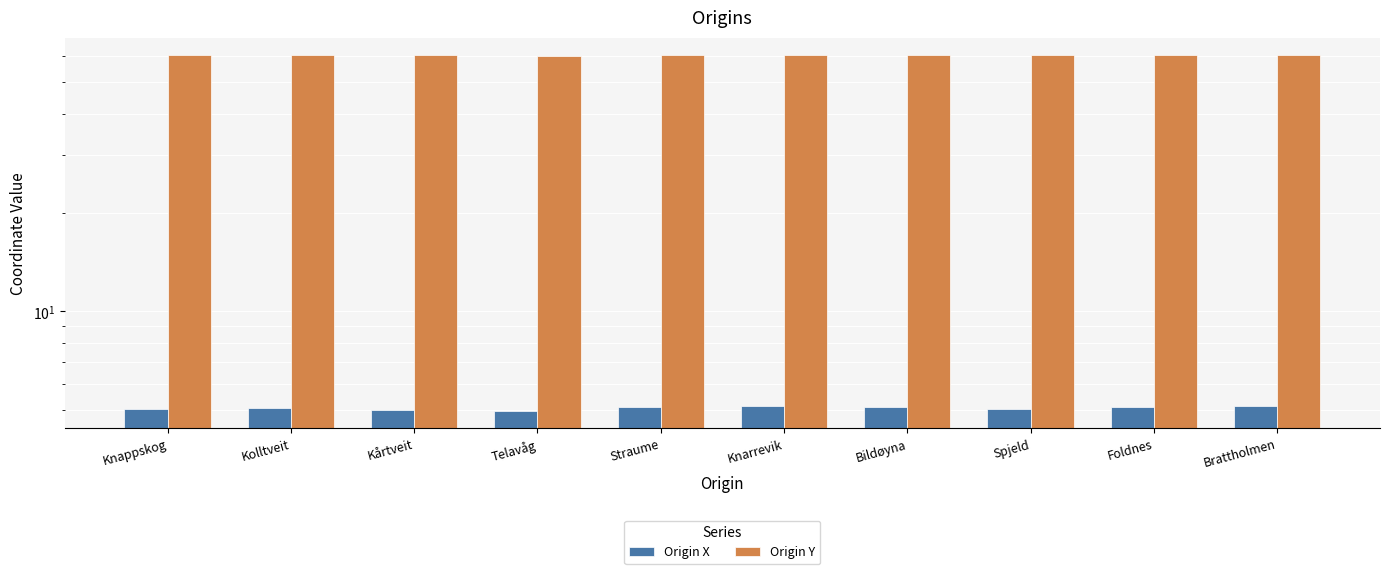

What is the label of the 9th bar from the left?

Foldnes